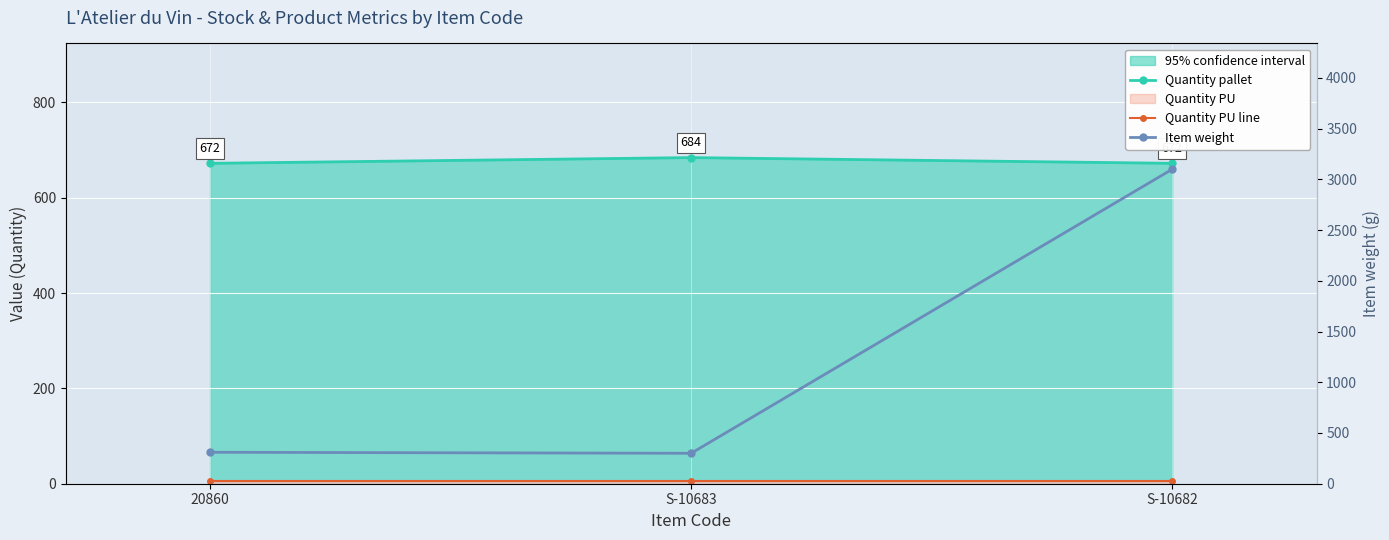

List the labels in order of Quantity PU line value, largest first.

20860, S-10683, S-10682